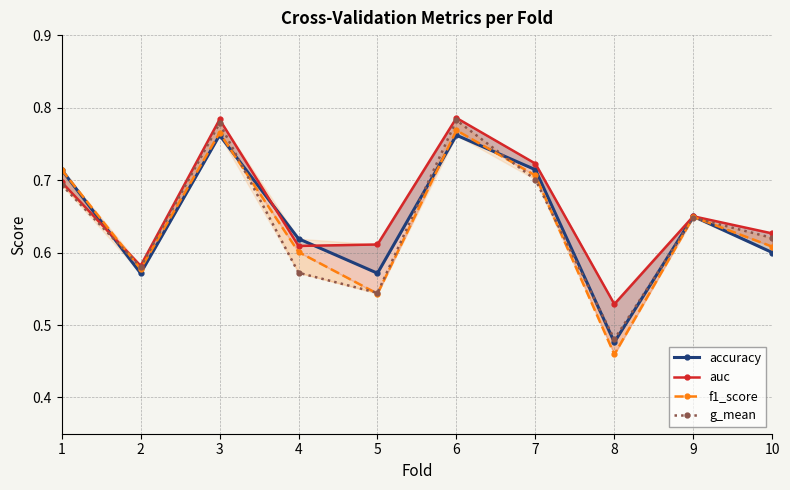

Count the g_mean values in the range 0 to 1.

10